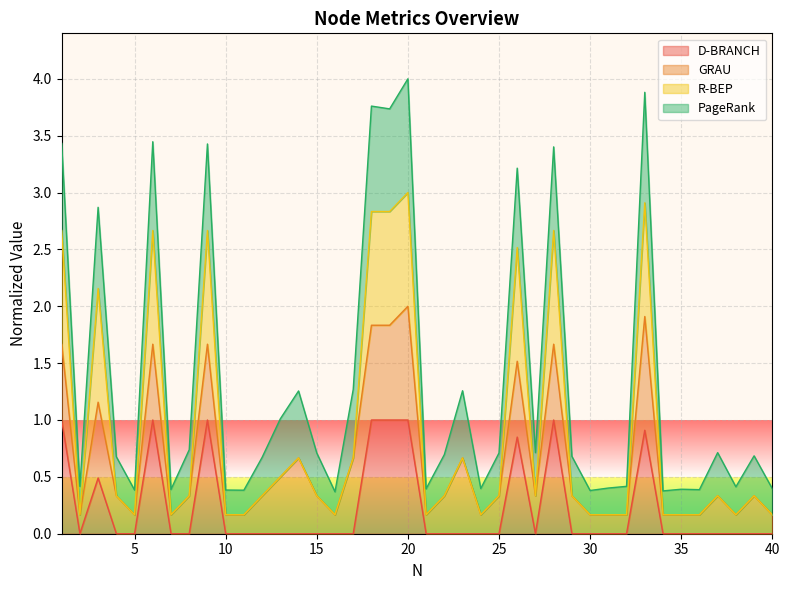

What is the highest value of the D-BRANCH series?

1.0